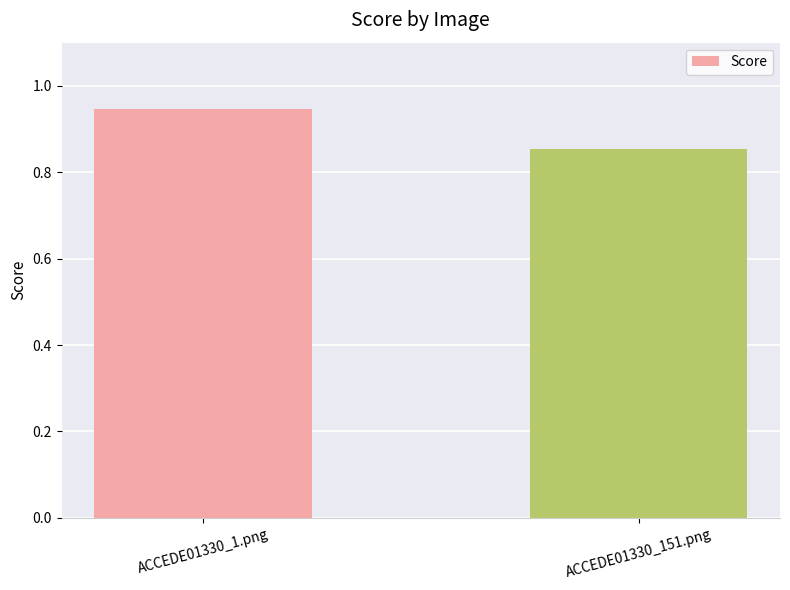

Are the bars horizontal?

No